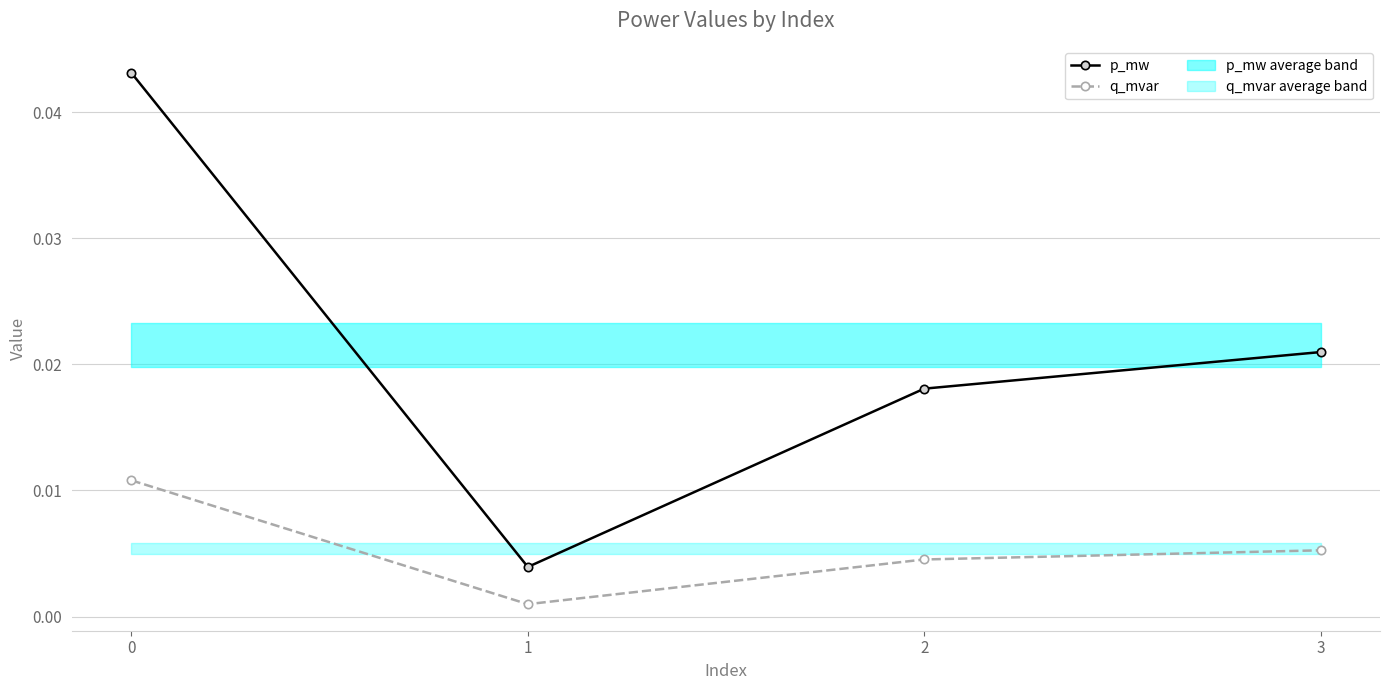

Count the number of categories in the chart.

4